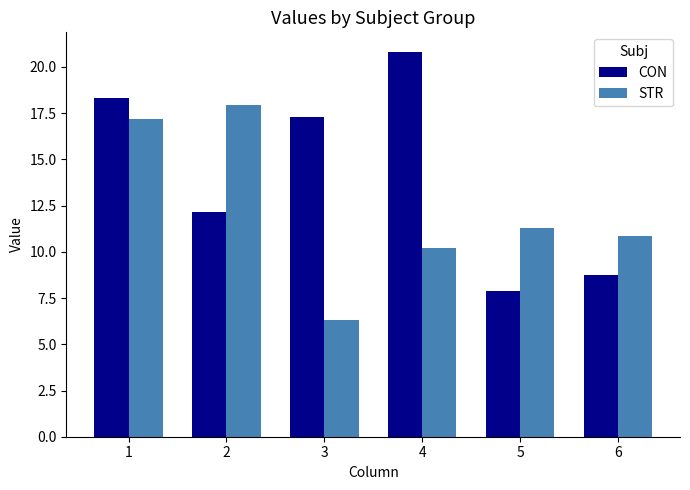

Reading right to left, what are all the values shown in this chart?

CON: 6=8.7	5=7.9	4=20.8	3=17.3	2=12.1	1=18.3
STR: 6=10.8	5=11.3	4=10.2	3=6.3	2=17.9	1=17.2